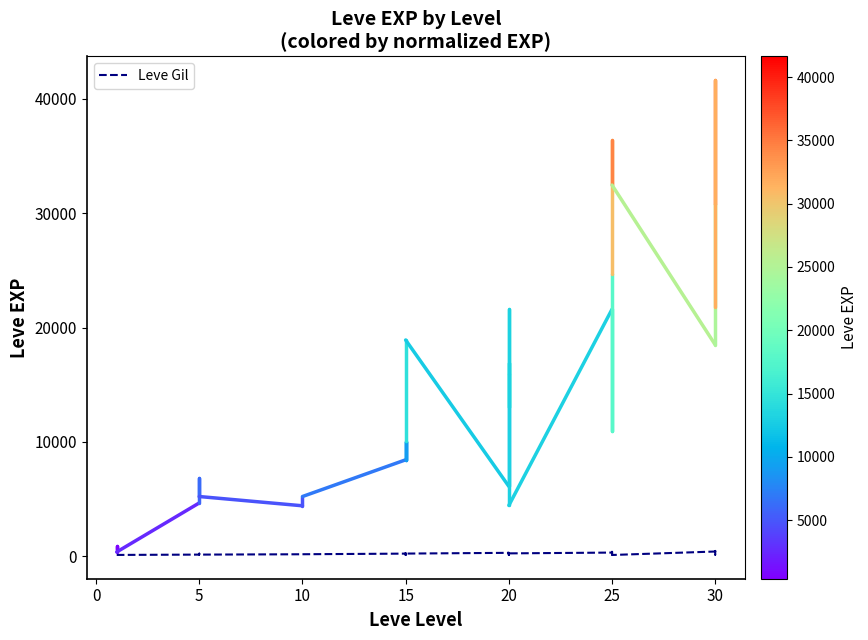

What is the label of the 20th point from the right?

15